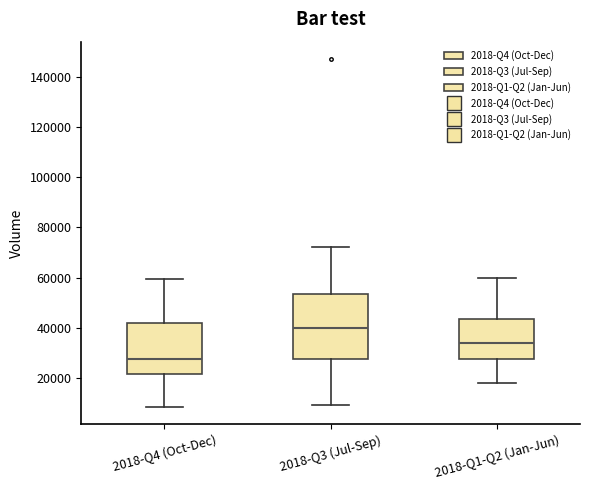

Which box has the highest median line?

2018-Q3 (Jul-Sep)